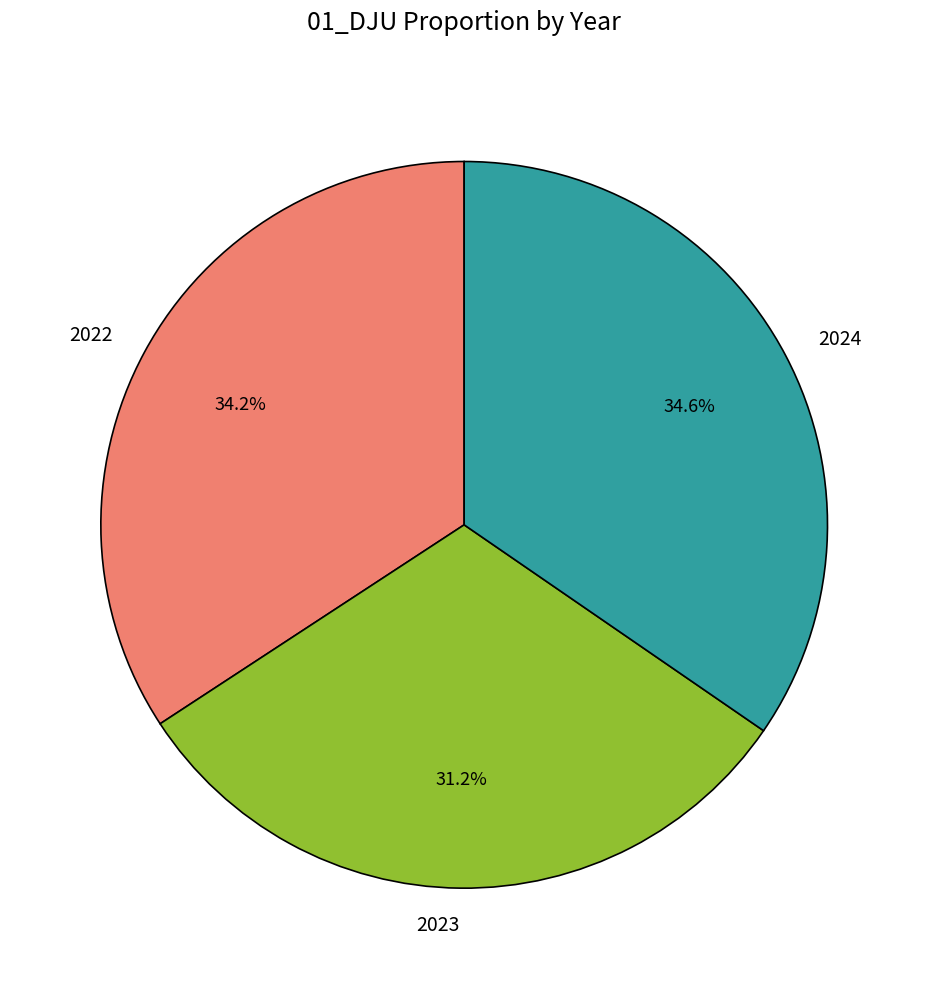

Does any single category account for the majority?

No